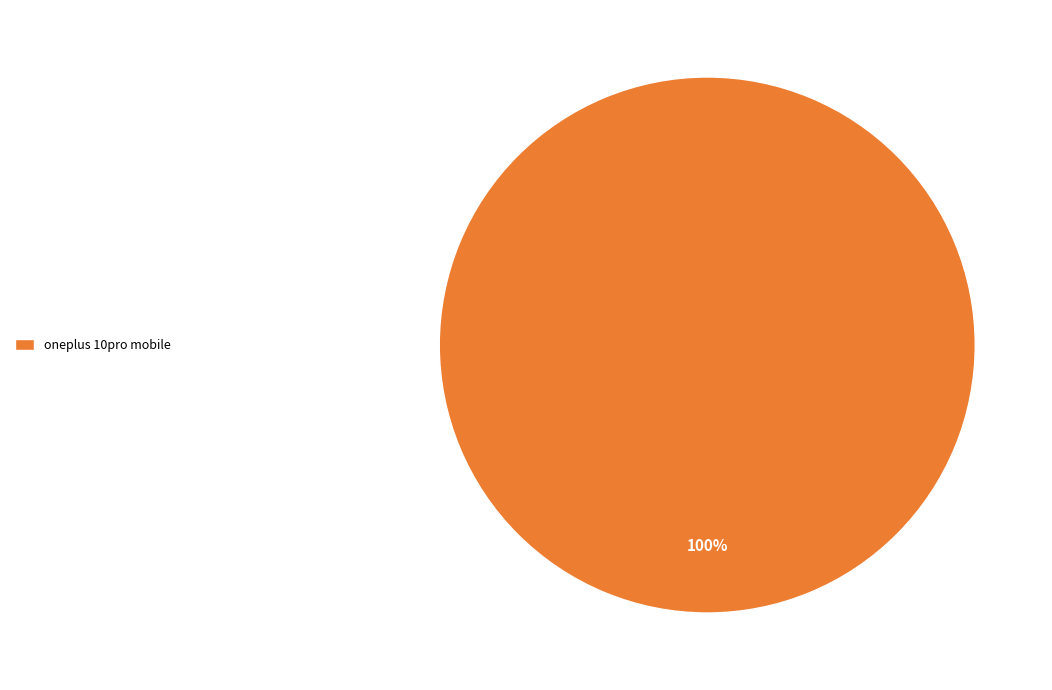

Is there a majority slice in this chart?

Yes